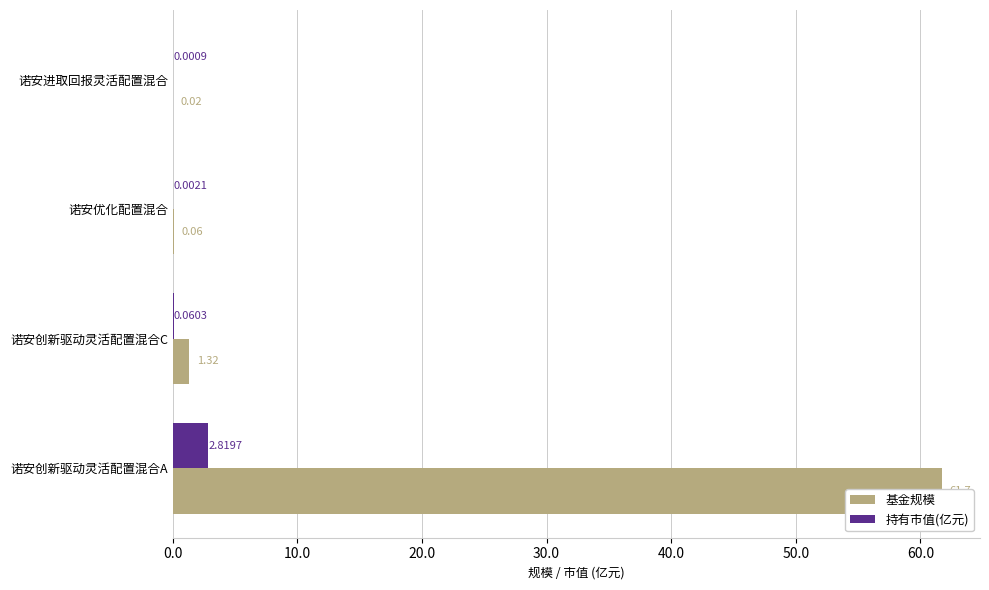

Is it true that 基金规模 equals 0.0 at 诺安进取回报灵活配置混合?

False